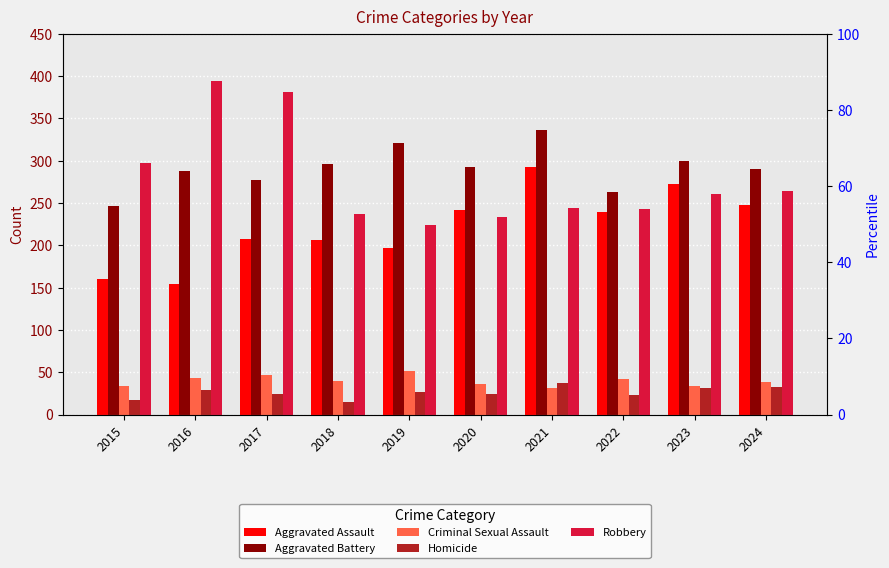

Which category has the highest value in the Aggravated Battery series?

2021